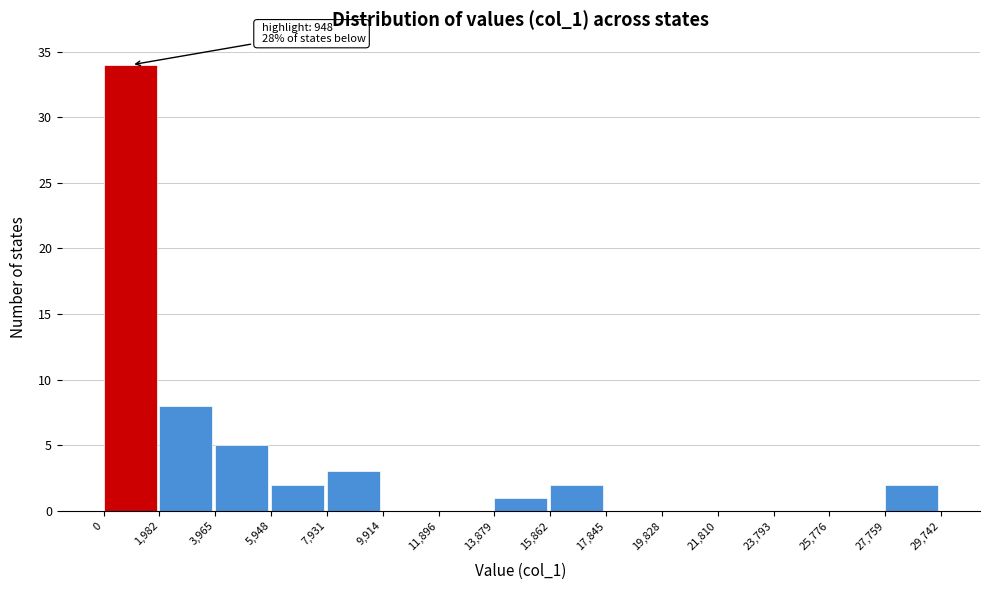

Which range on the x-axis has the tallest bar?

0 to 1,982